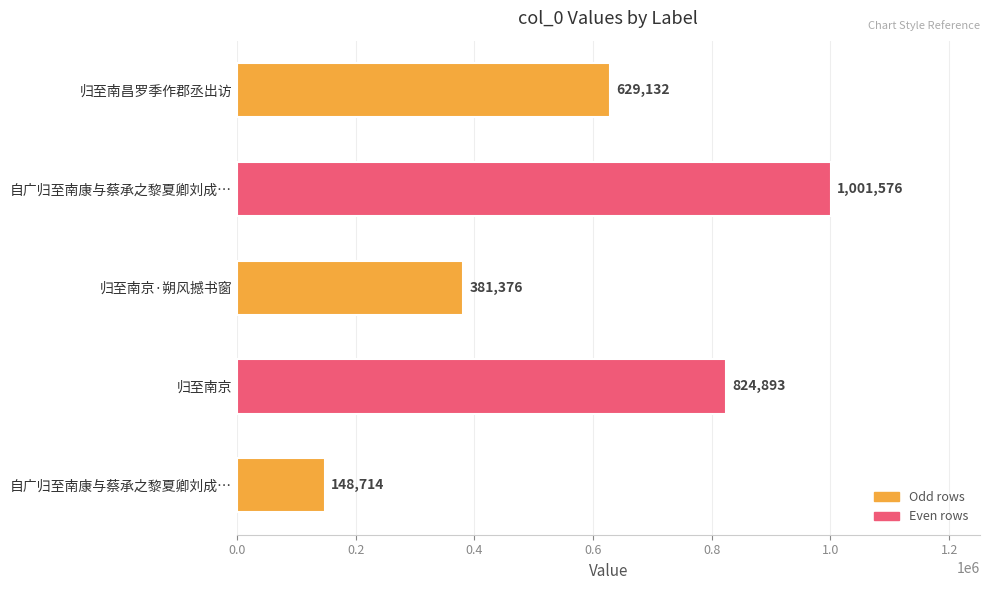

How many distinct data groups are displayed?

1